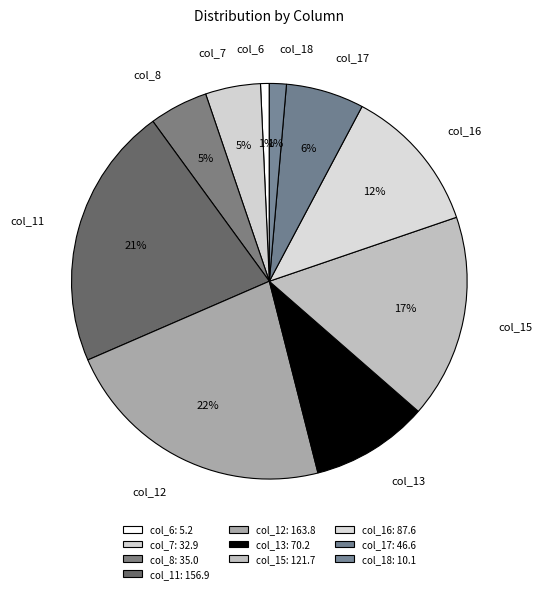

To the nearest percent, what portion does col_15 represent?

17%